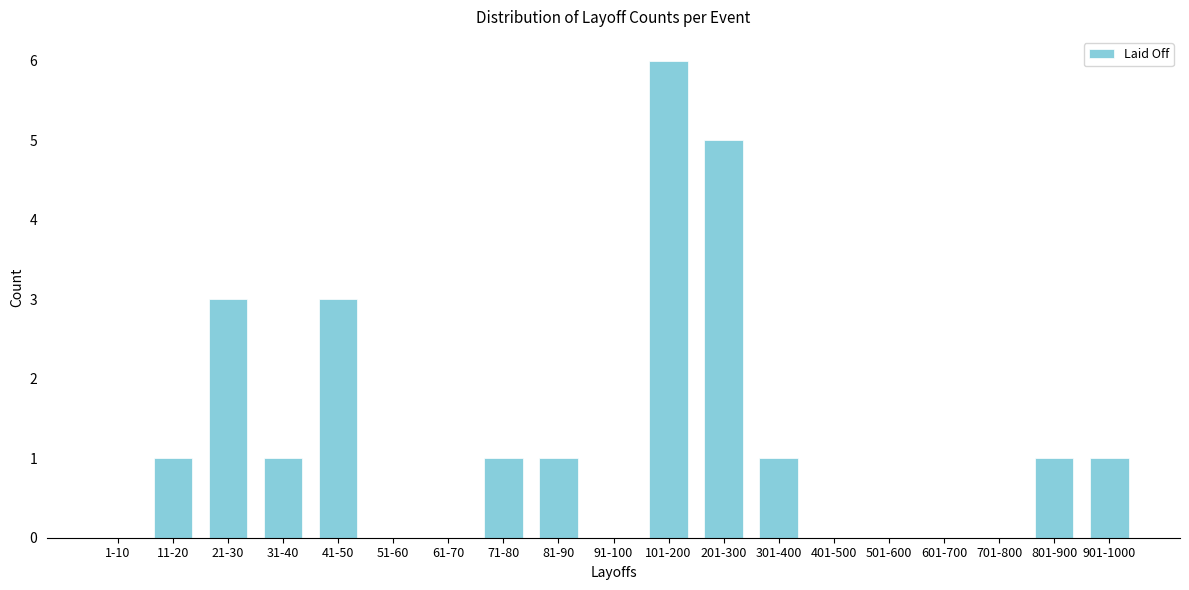

Reading left to right, extract all data points from this chart.

1-10=0	11-20=1	21-30=3	31-40=1	41-50=3	51-60=0	61-70=0	71-80=1	81-90=1	91-100=0	101-200=6	201-300=5	301-400=1	401-500=0	501-600=0	601-700=0	701-800=0	801-900=1	901-1000=1